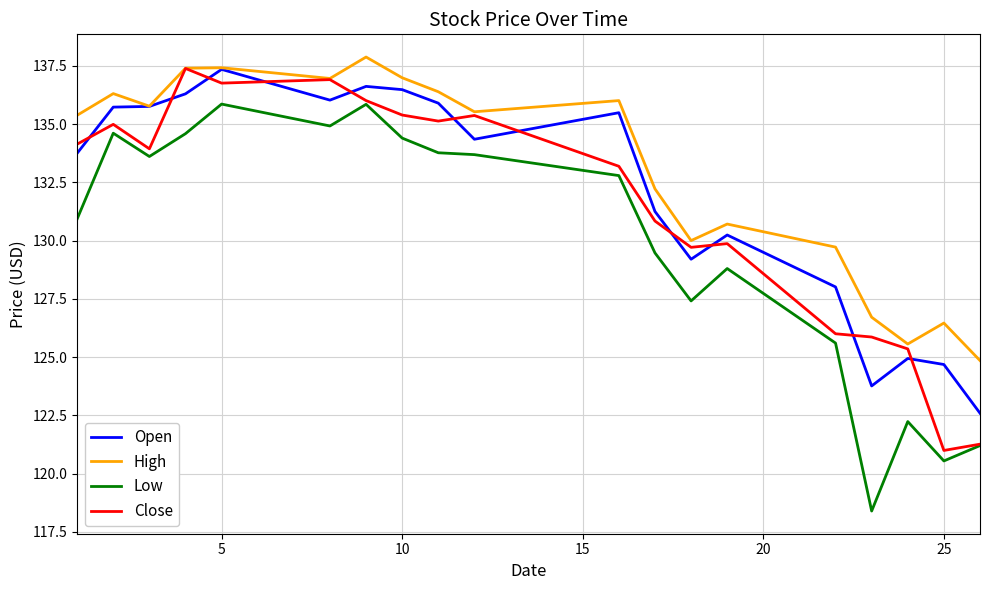

What is the sum of all Close values?

2499.1